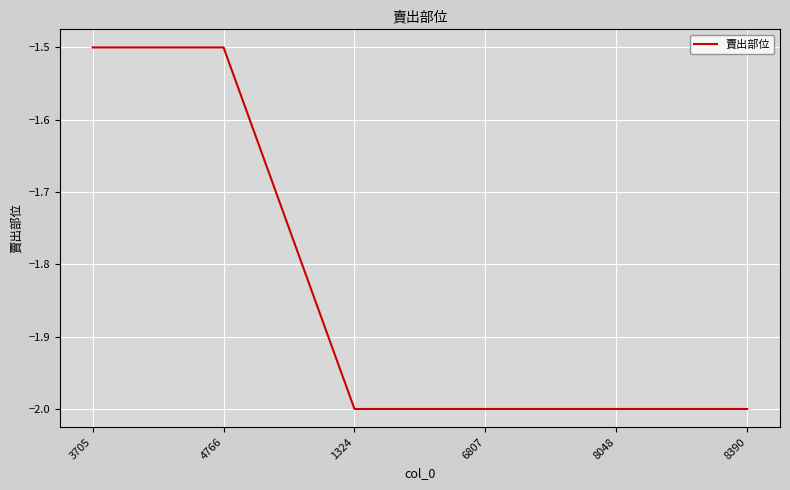

Does the chart display data point markers on the line(s)?

No